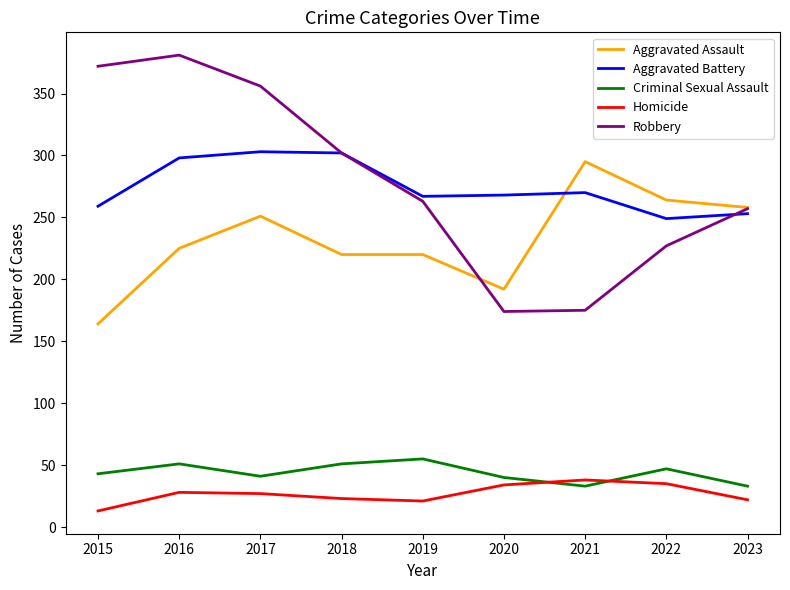

What is the spread (max minus min) of values at 2015?

359